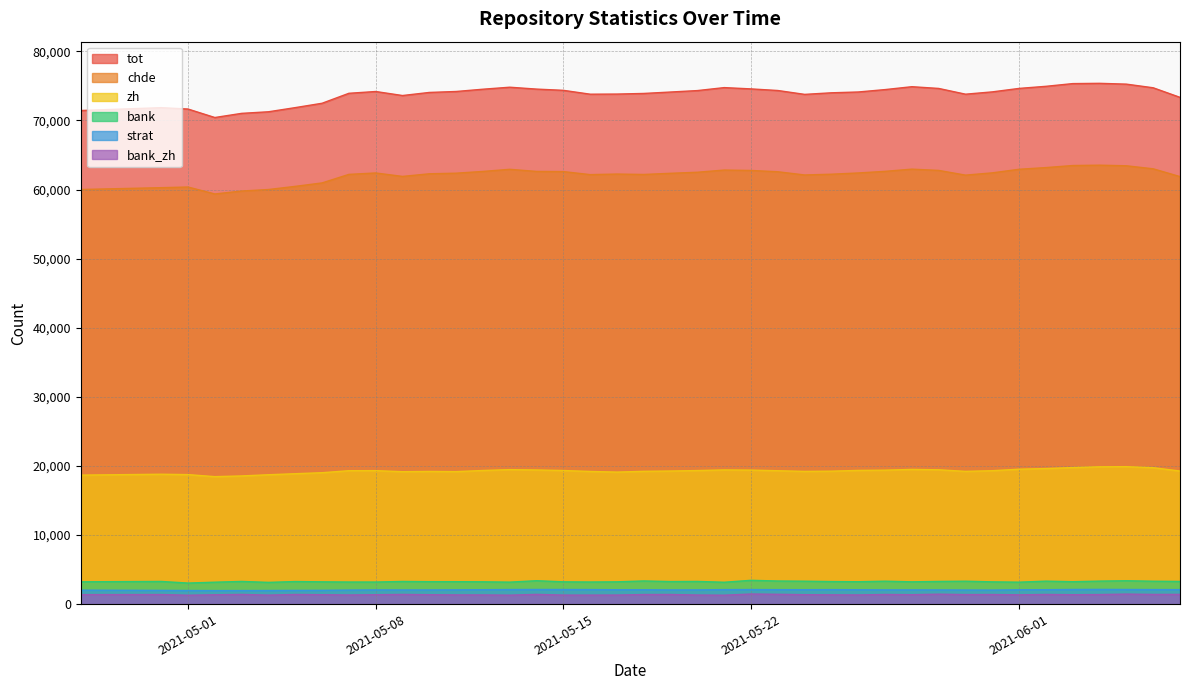

True or false: zh and bank_zh cross at least once.

False